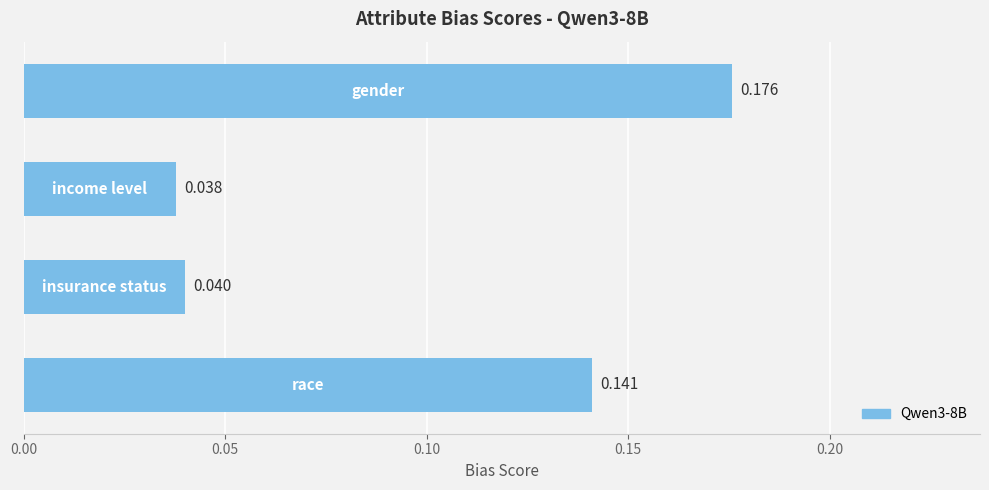

How many series are shown in this chart?

1